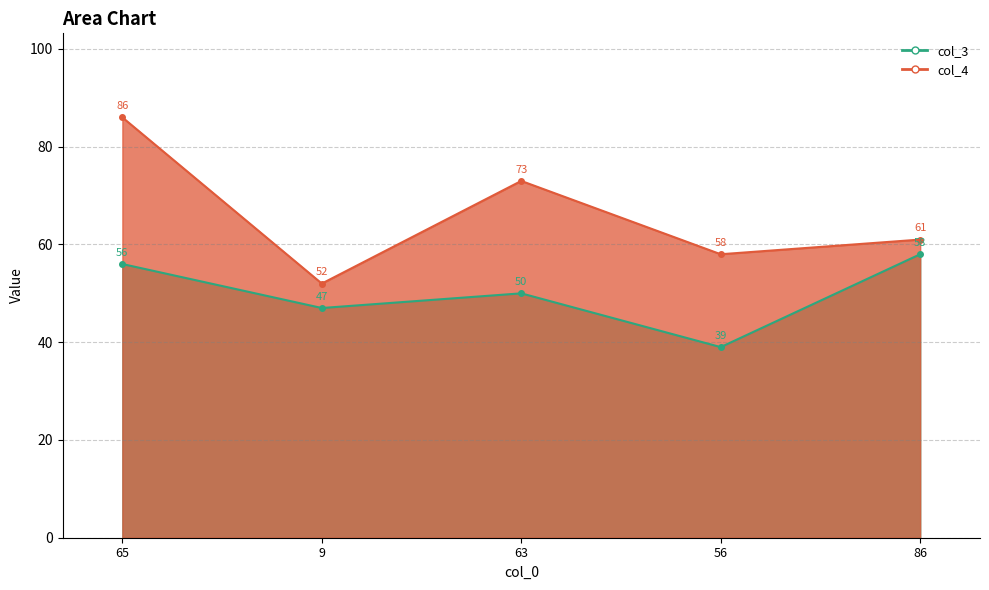

What is the total value across all series at 63?

123